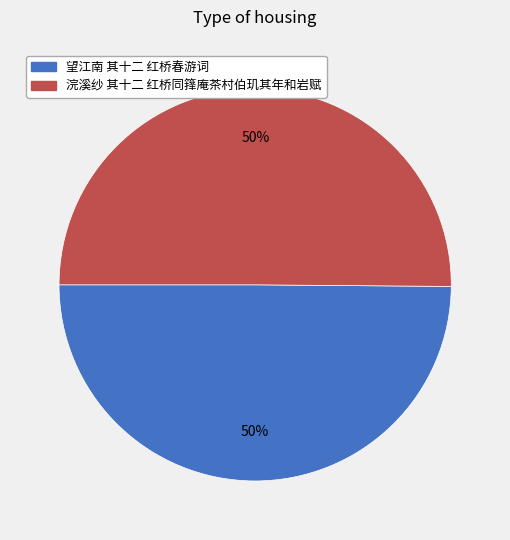

To the nearest percent, what is the combined percentage of 望江南 其十二 红桥春游词 and 浣溪纱 其十二 红桥同箨庵茶村伯玑其年和岩赋?

100%